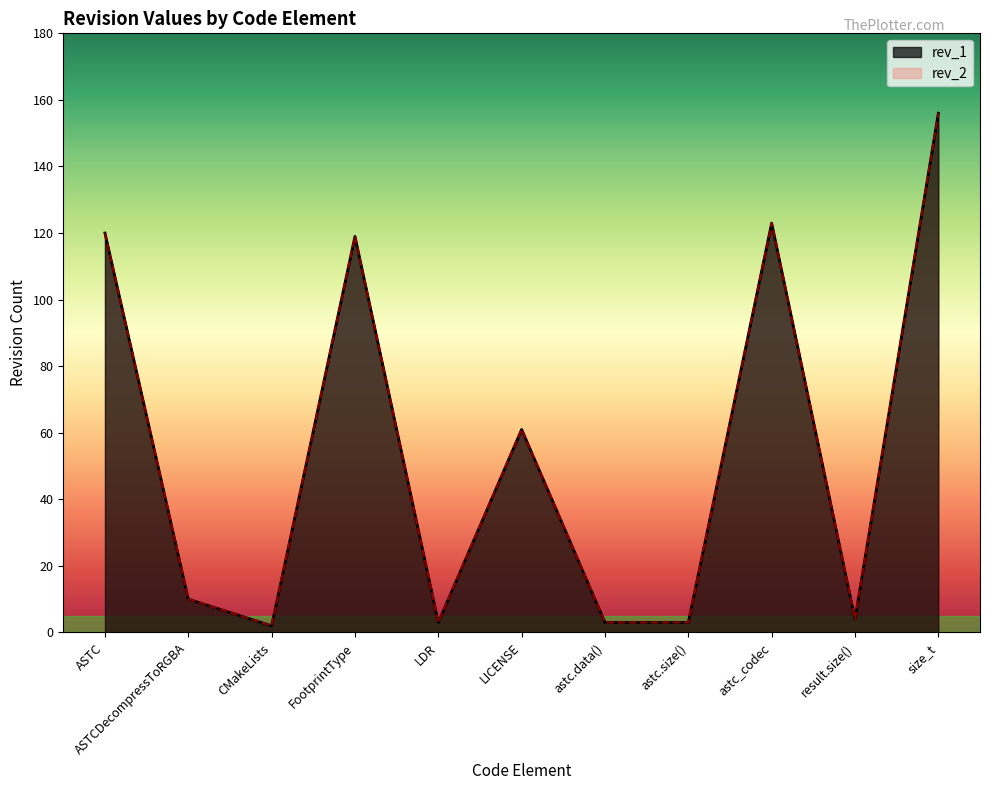

How many data points does each series have?

11